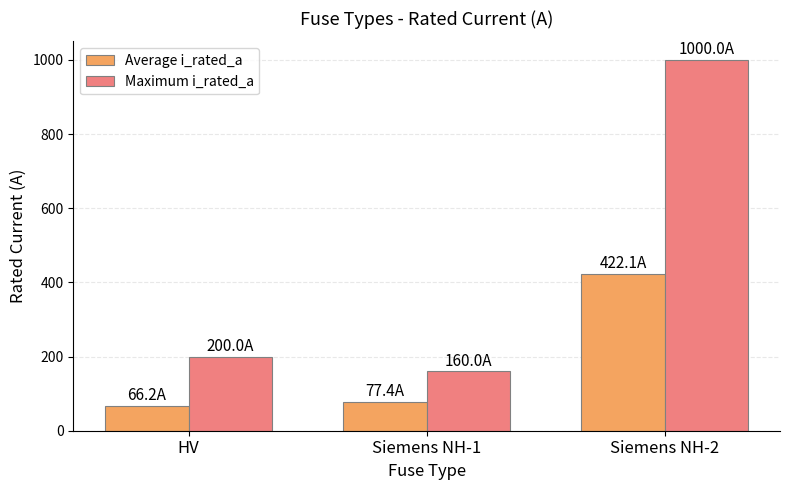

The Maximum i_rated_a series shows 317.8 at HV. True or false?

False